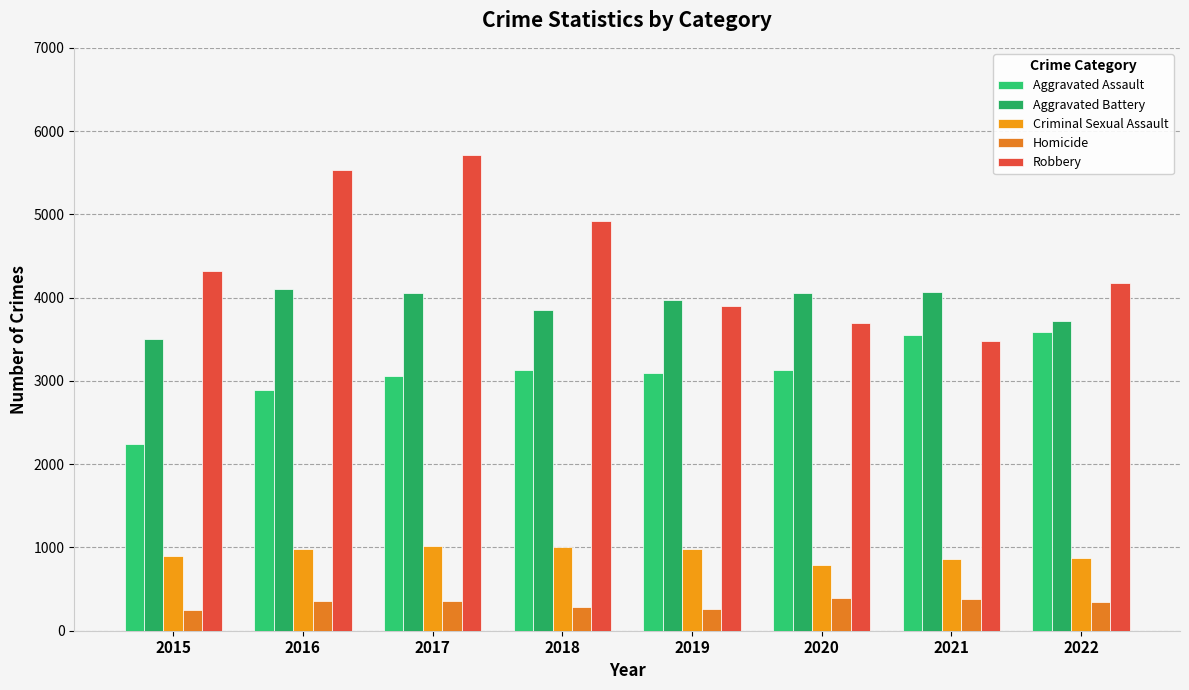

What is the difference between the maximum and minimum values in the Homicide series?

144